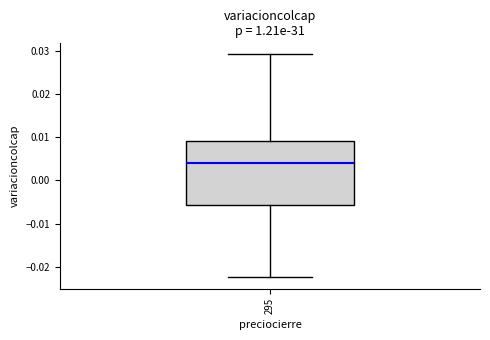

Read this box plot against the y-axis: the position of the median line, the range covered by the box, and the ends of both whiskers. The values are not printed on the chart, so give them approximately, as read against the axis.

median 0.004, box -0.006 to 0.009, whiskers -0.022 to 0.029